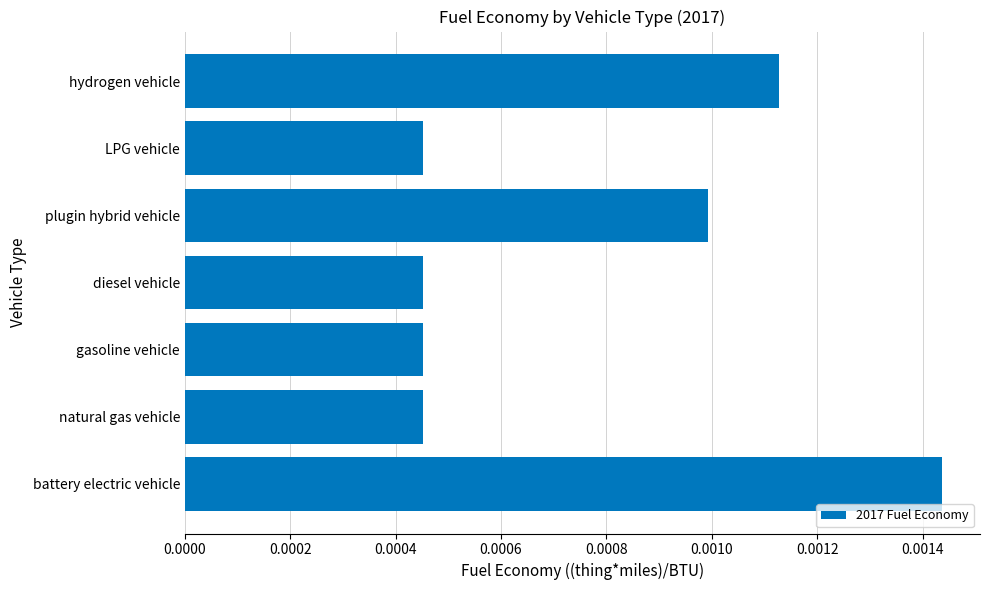

Between natural gas vehicle and hydrogen vehicle, which is larger?

hydrogen vehicle